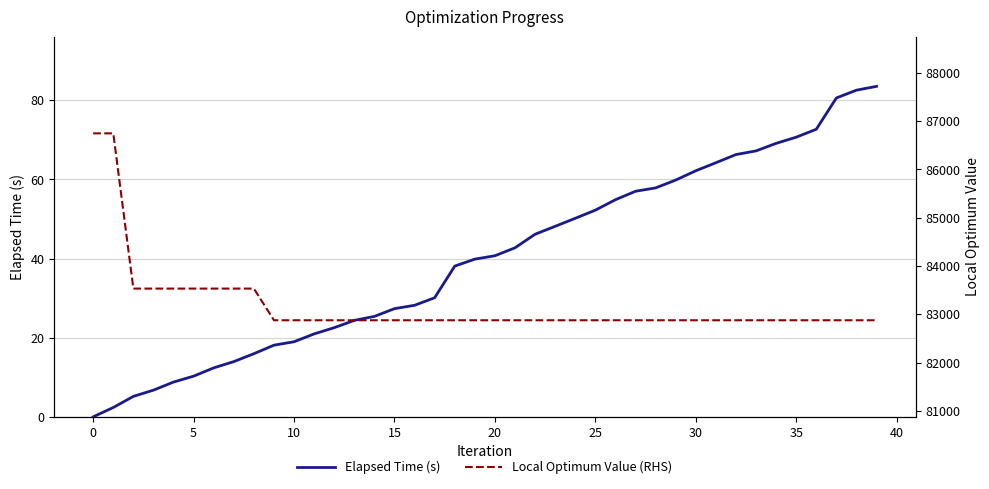

Does the chart display data point markers on the line(s)?

No